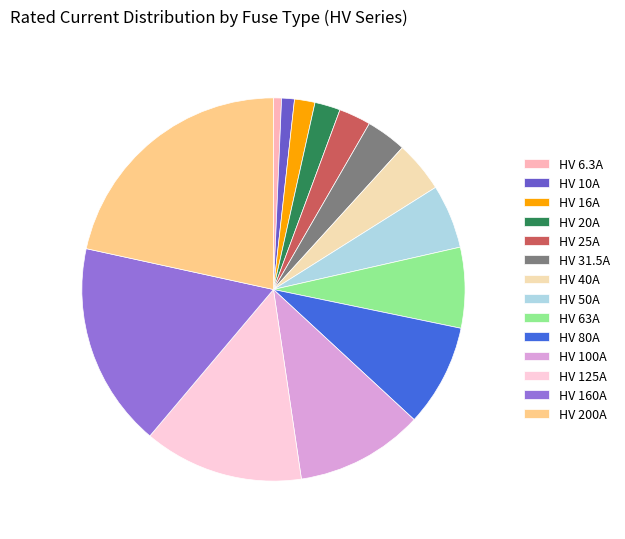

Combined, do HV 40A and HV 25A account for over 50%?

No